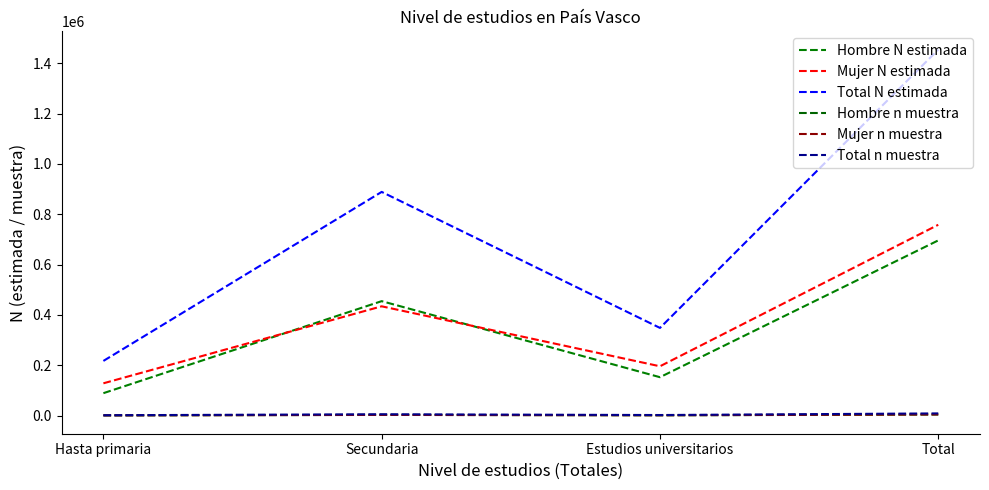

Is this an area chart (filled region under the line)?

No